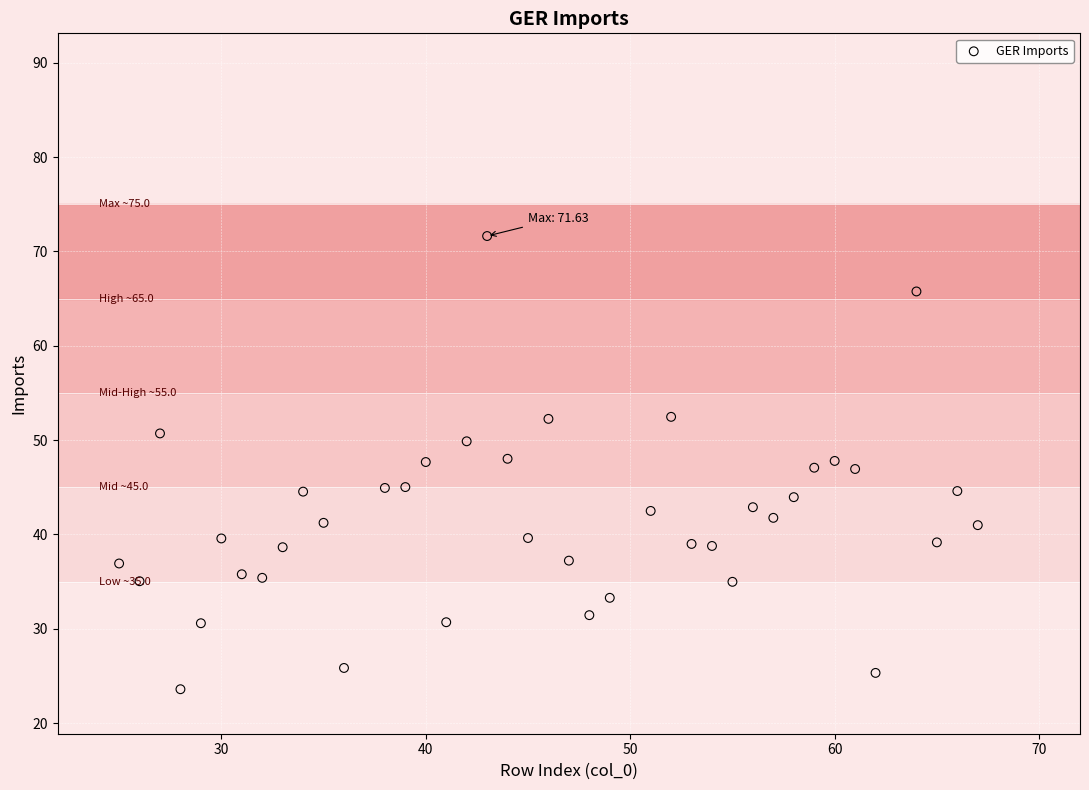

What is the range of Y values (max minus min)?

48.0